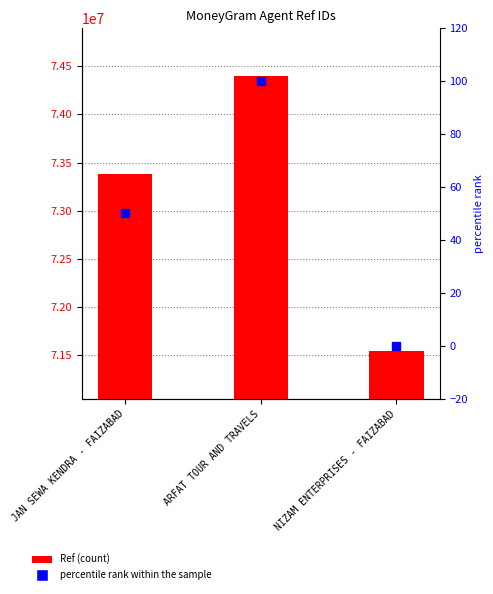

What is the label of the 2nd bar from the right?

ARFAT TOUR AND TRAVELS